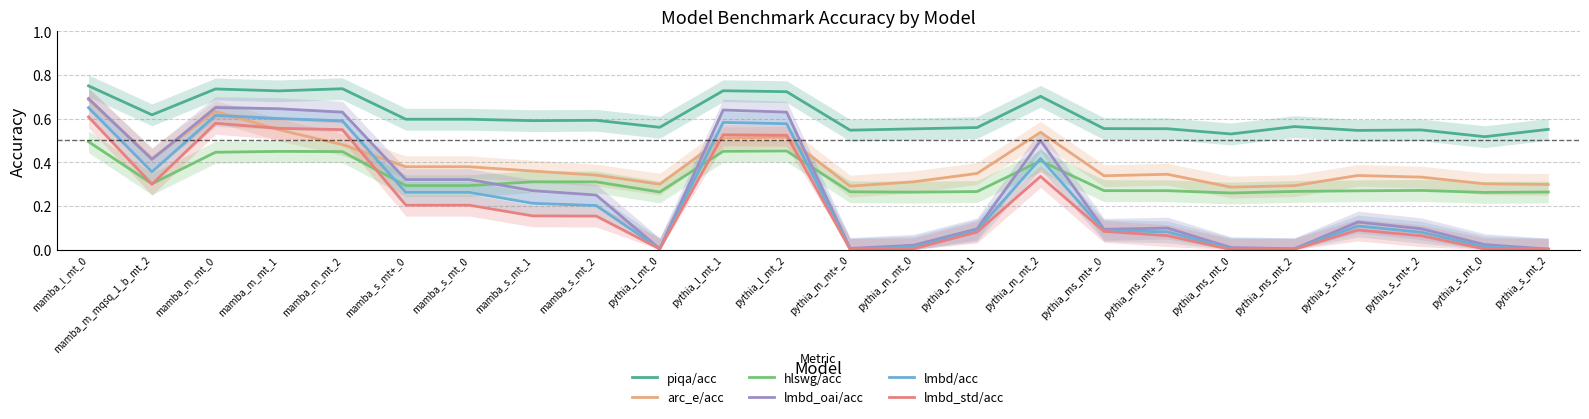

List the labels in order of lmbd_std/acc value, largest first.

mamba_l_mt_0, mamba_m_mt_0, mamba_m_mt_1, mamba_m_mt_2, pythia_l_mt_1, pythia_l_mt_2, pythia_m_mt_2, mamba_m_mqsq_1_b_mt_2, mamba_s_mt+_0, mamba_s_mt_0, mamba_s_mt_1, mamba_s_mt_2, pythia_s_mt+_1, pythia_ms_mt+_0, pythia_m_mt_1, pythia_ms_mt+_3, pythia_s_mt+_2, pythia_m_mt_0, pythia_l_mt_0, pythia_s_mt_0, pythia_ms_mt_2, pythia_s_mt_2, pythia_m_mt+_0, pythia_ms_mt_0